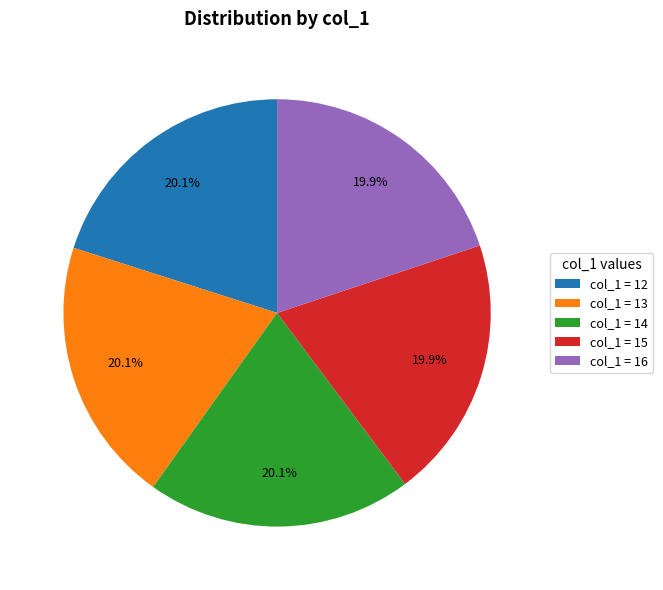

Count the number of slices in the pie.

5